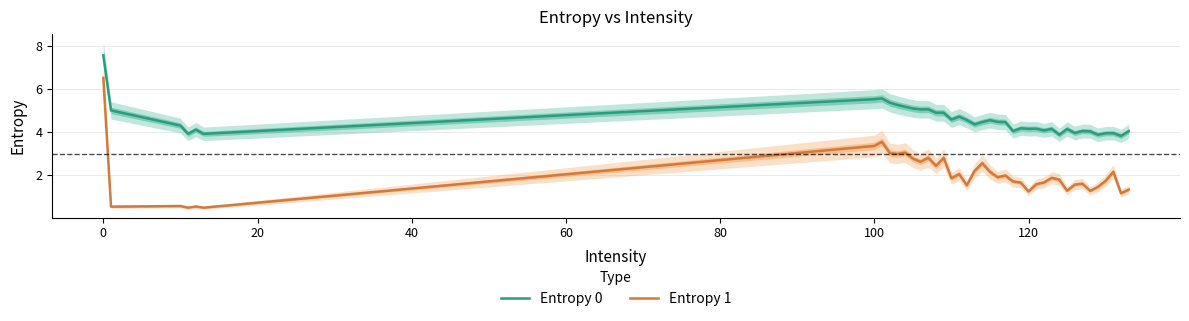

What is the difference between the second highest and second lowest values in the Entropy 0 series?

1.7